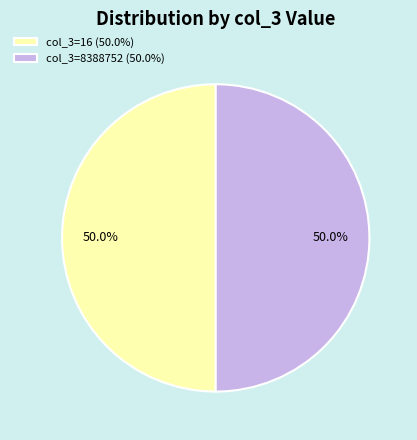

Do col_3=8388752 (50.0%) and col_3=16 (50.0%) together represent more than half of the pie?

Yes